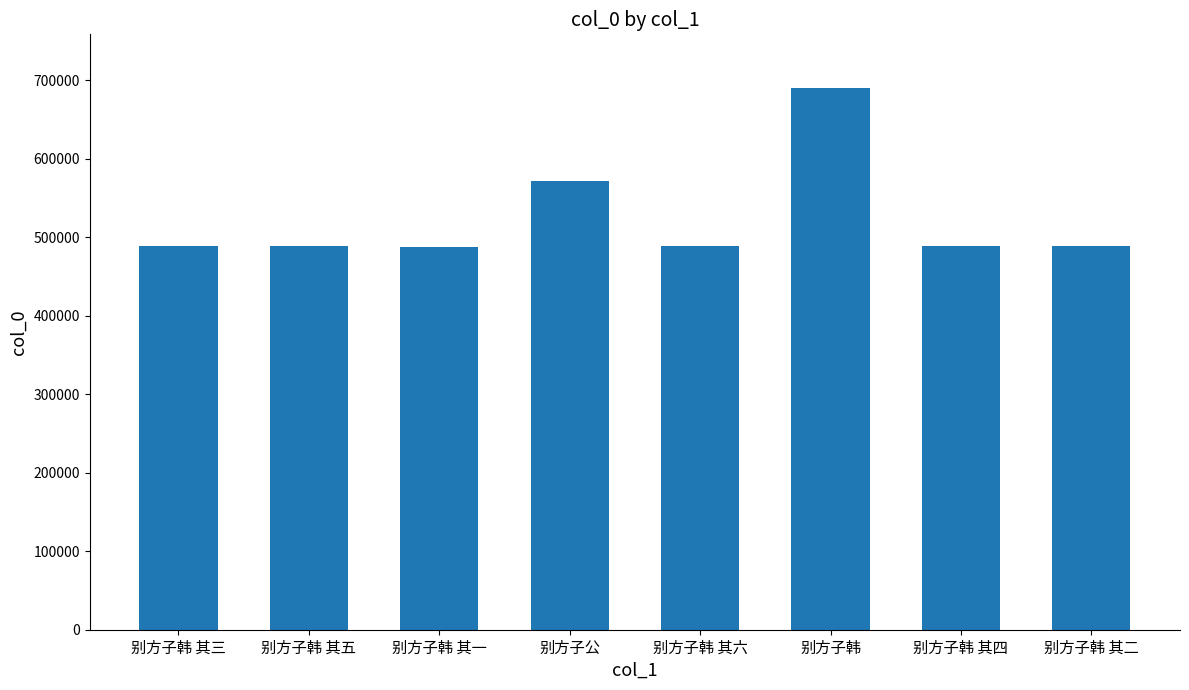

At which label is the value closest to 588706?

别方子公